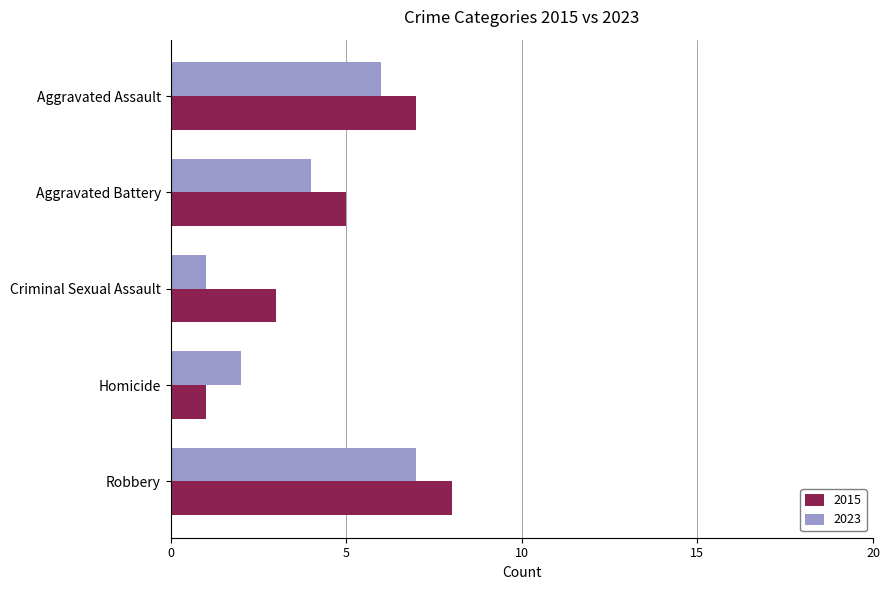

Rank the series at Homicide from highest to lowest value.

2023, 2015